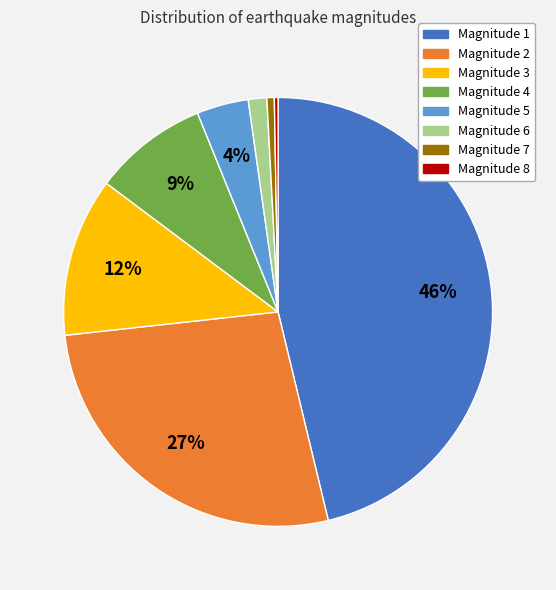

Count the number of slices in the pie.

8